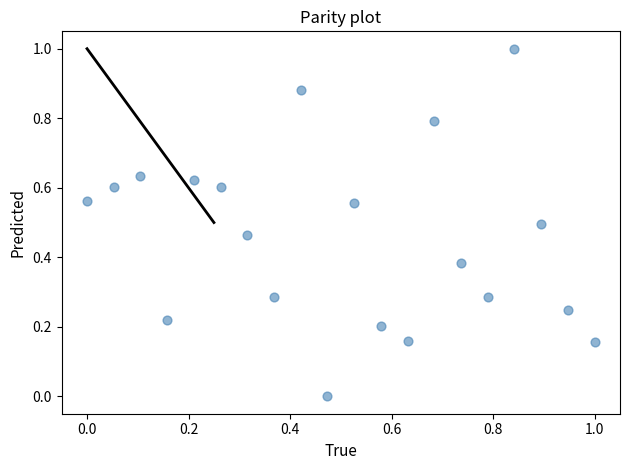

What is the range of X values (max minus min)?

1.0